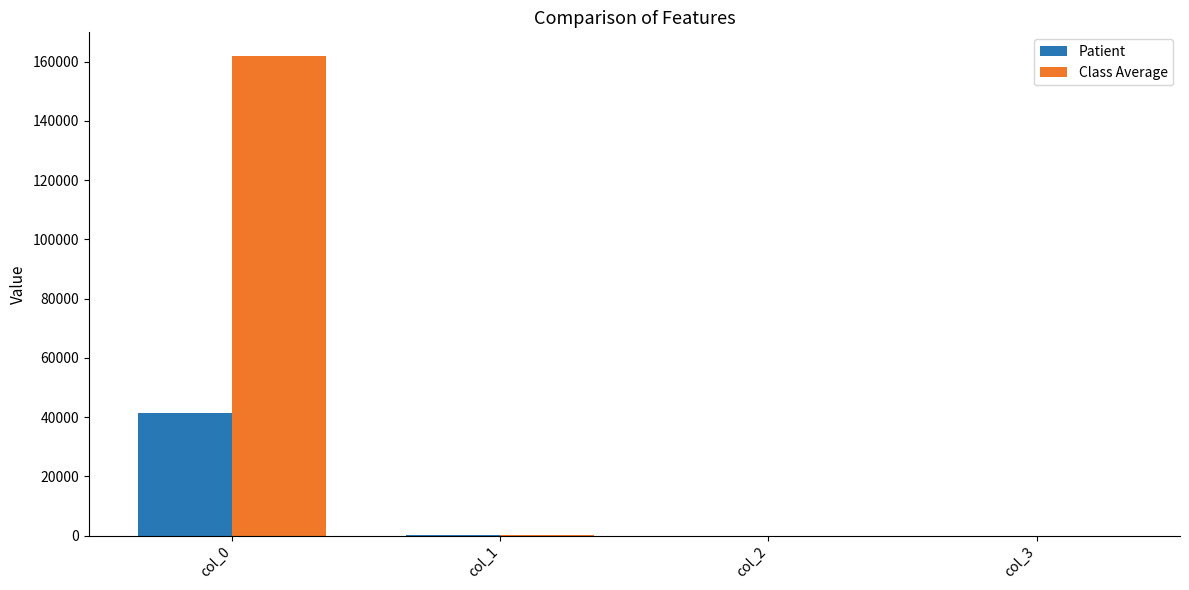

What is the total value across all series at col_0?

203107.4